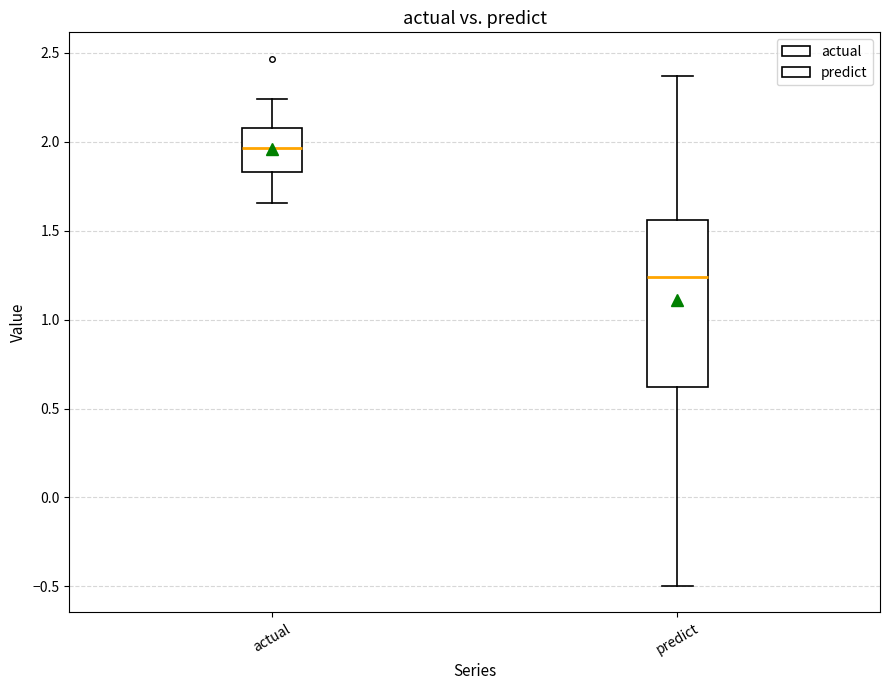

Reading left to right, transcribe this box plot: for each box, give where its median line is, the range the box spans, and where its two whiskers end, as read against the y-axis. The values are not printed on the chart, so give them approximately, as read against the axis.

actual: median 1.95, box 1.85 to 2.10, whiskers 1.65 to 2.25
predict: median 1.25, box 0.60 to 1.55, whiskers -0.50 to 2.35